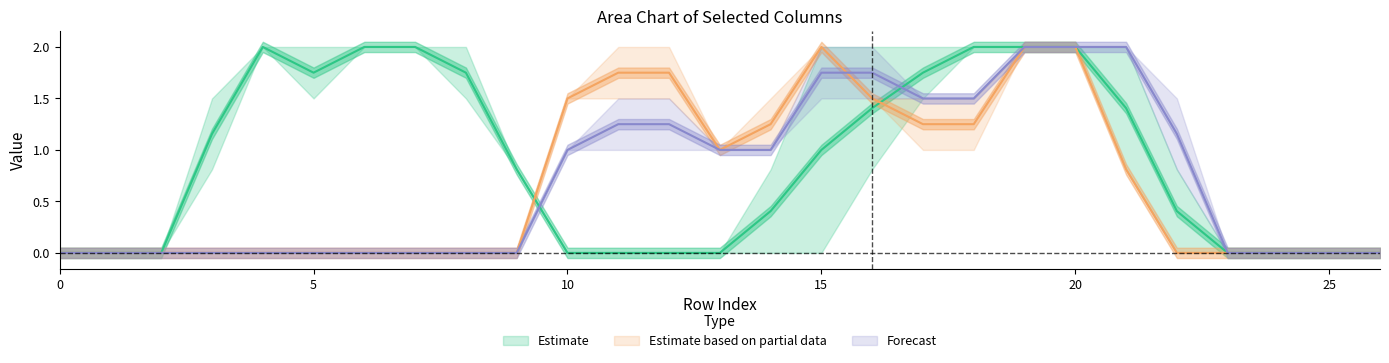

What is the maximum value for col_10?

2.0